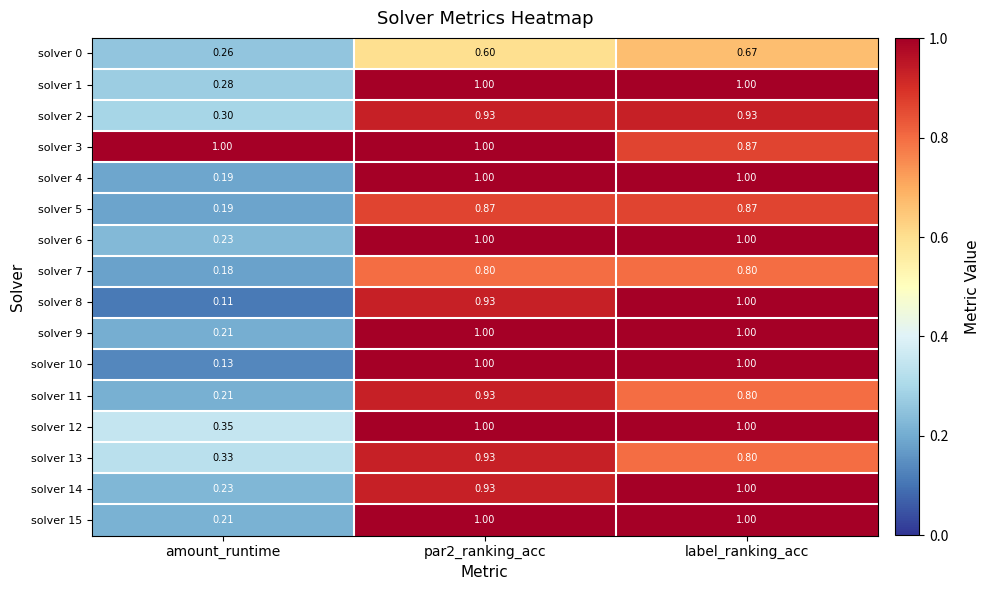

Count the number of categories in the chart.

3